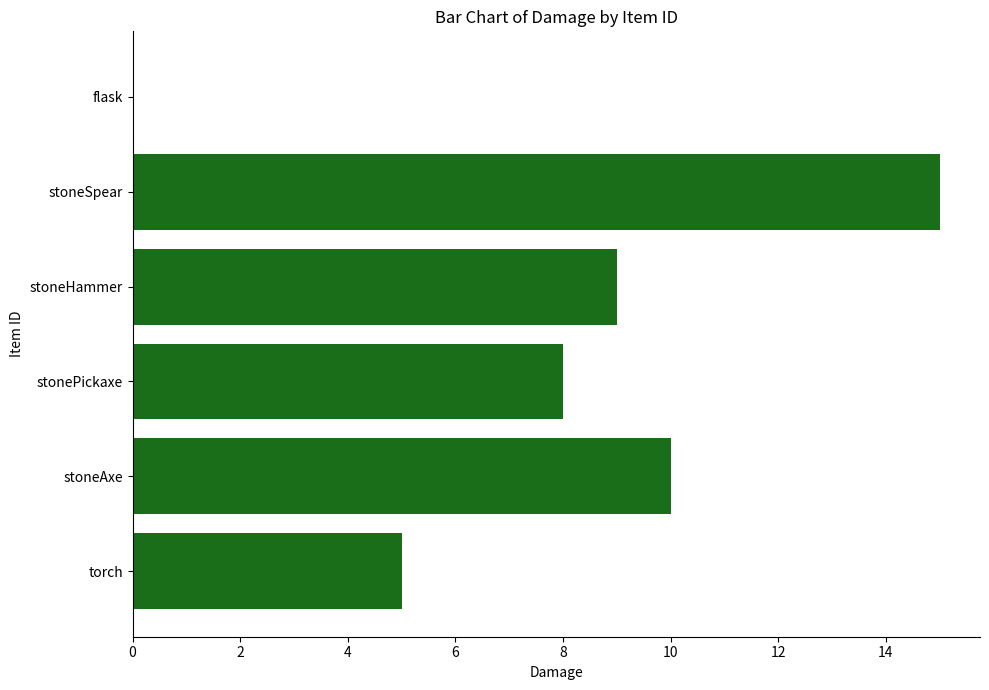

At which label is the value closest to 7?

stonePickaxe